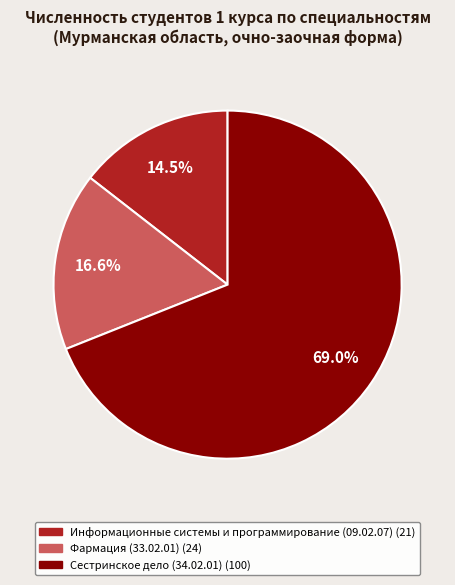

What is the smallest slice in the pie chart?

Информационные системы и программирование (09.02.07)